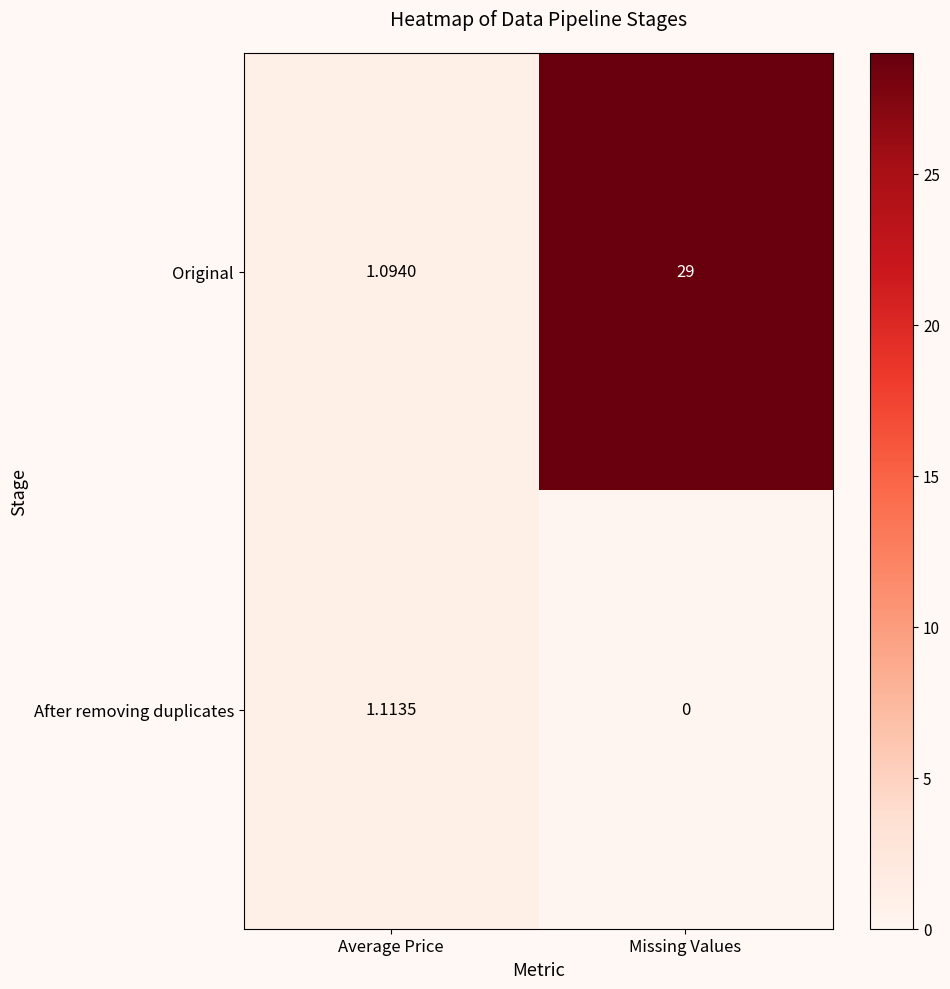

List the series in order of their peak value, lowest first.

After removing duplicates, Original